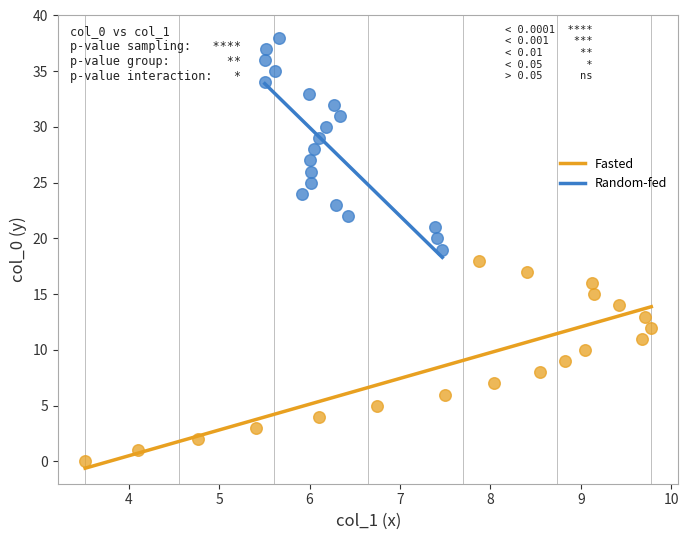

Which series reaches the maximum Y coordinate?

Random-fed